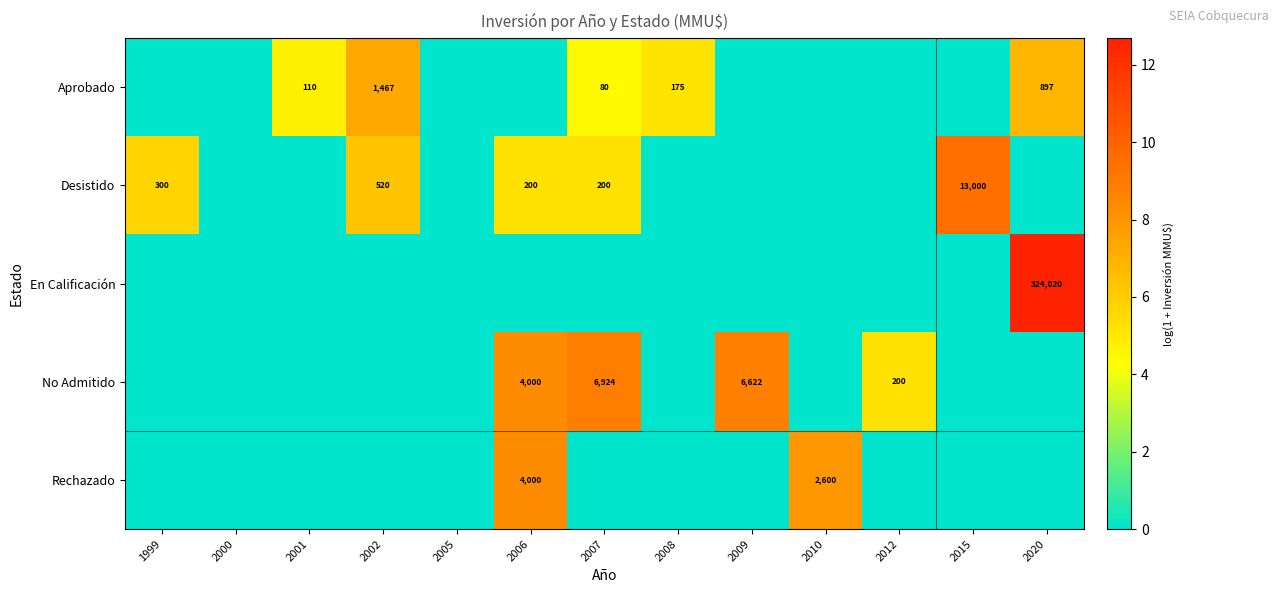

True or false: Desistido has a value of 356 at 2007.

False